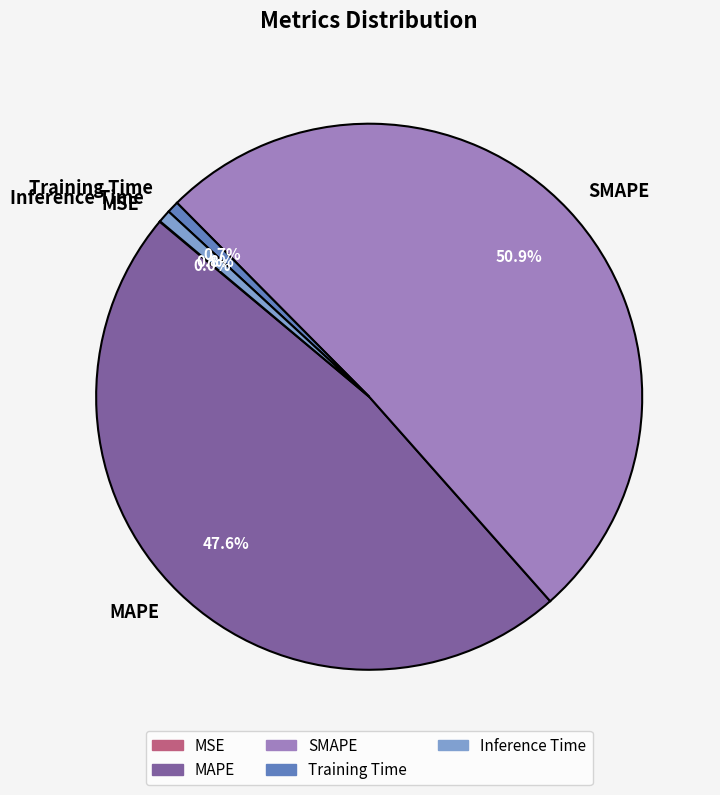

What is the largest slice in the pie chart?

SMAPE